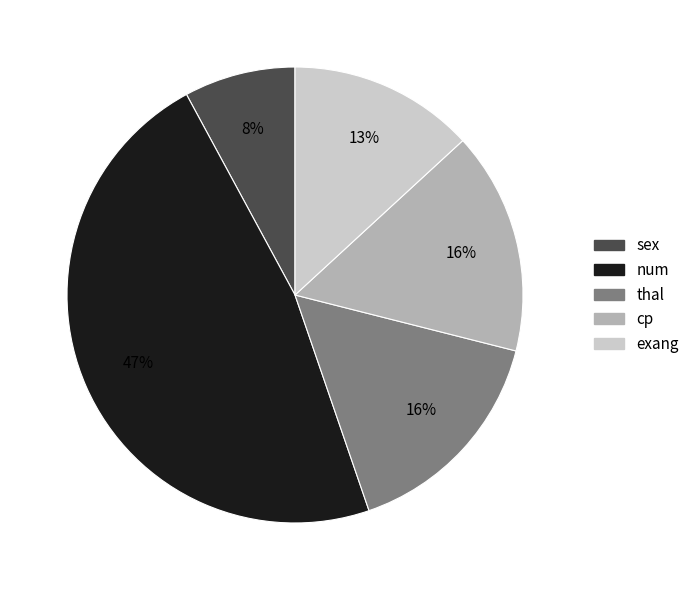

How many segments does this pie chart have?

5